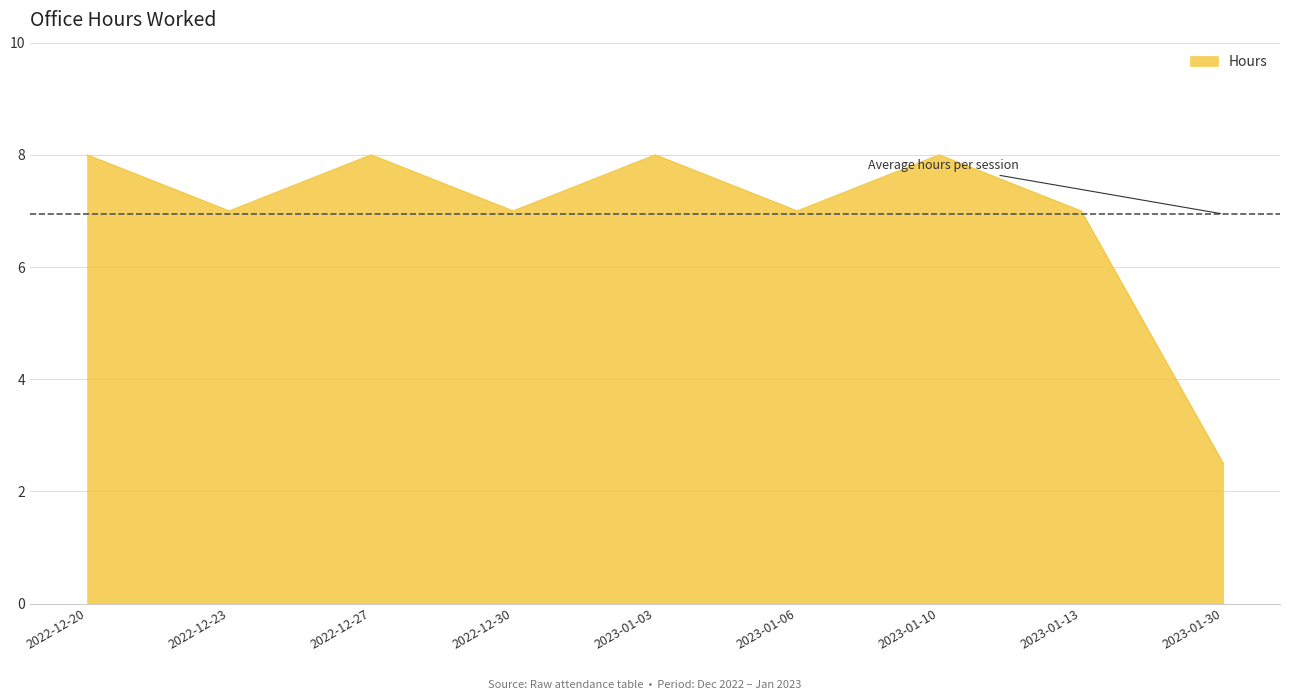

Read the value at 2022-12-30.

7.0